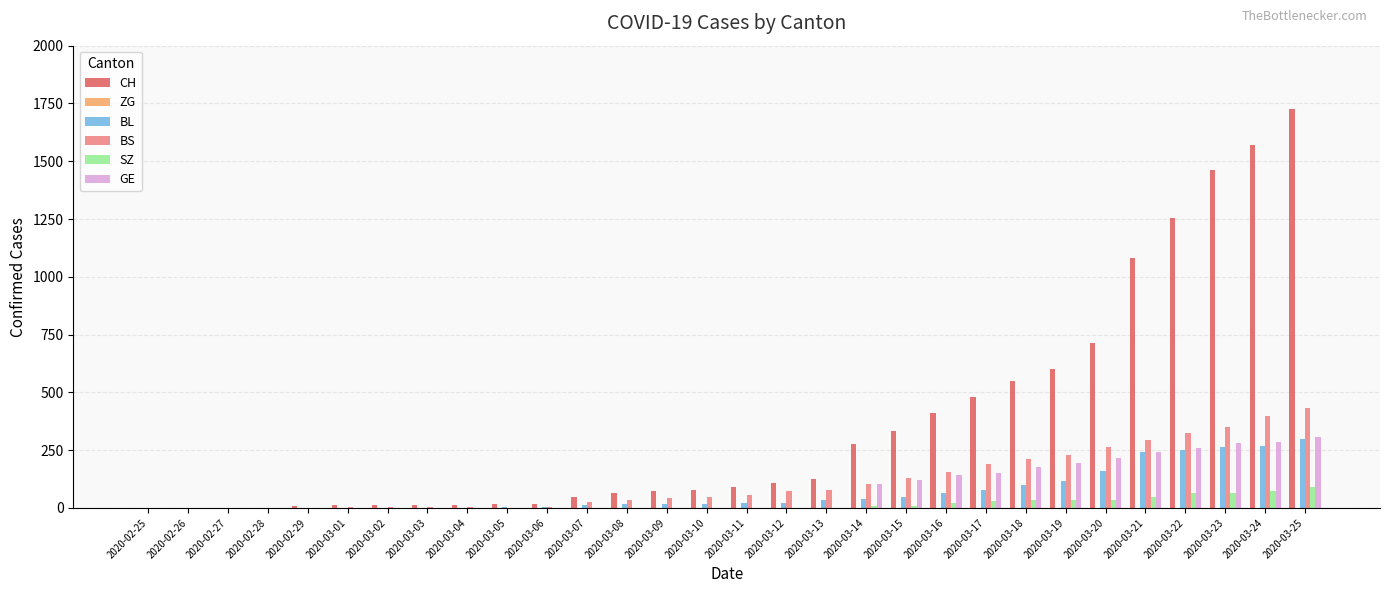

What is the sum of all SZ values?

516